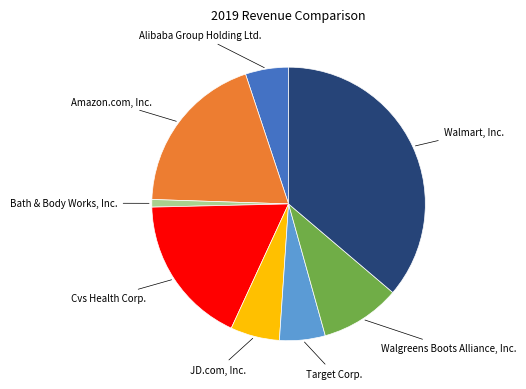

Does any single category account for the majority?

No